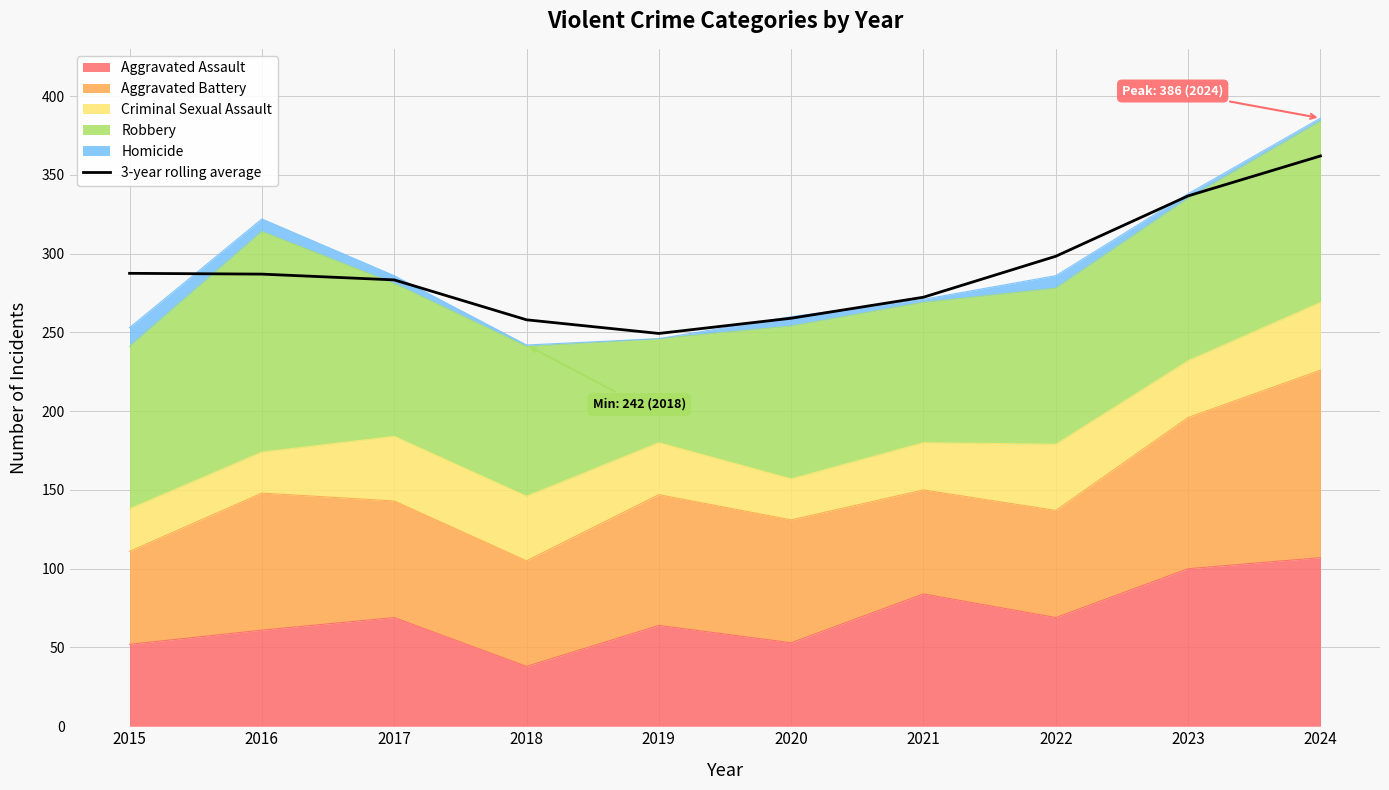

Rank the categories by value from highest to lowest.

2024, 2023, 2022, 2015, 2016, 2017, 2021, 2020, 2018, 2019